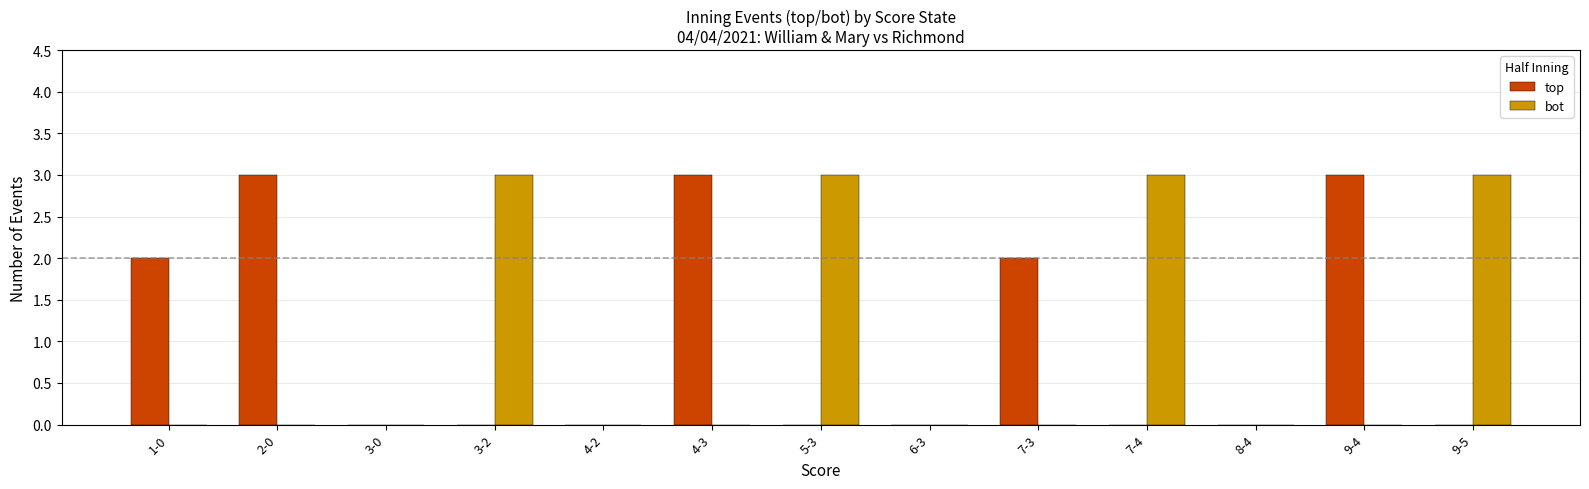

What is the greatest value displayed?

3